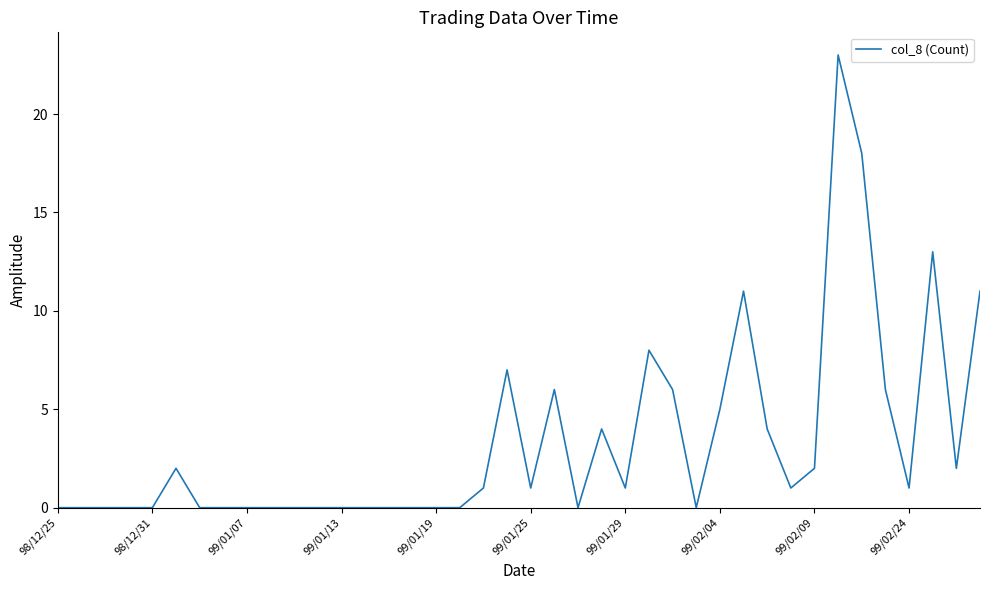

What is the difference between the maximum and minimum values?

23